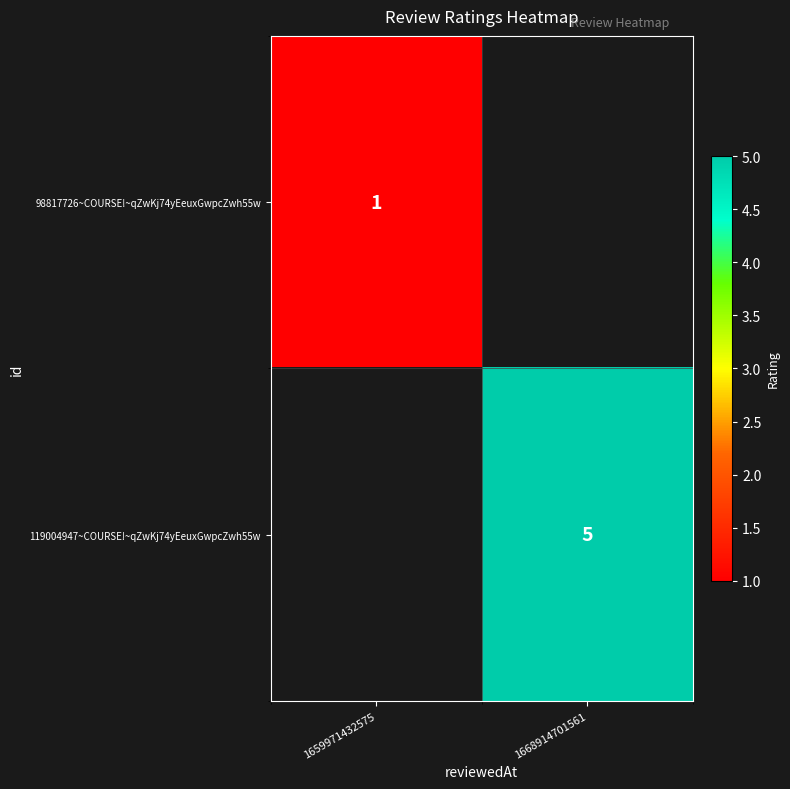

Is it true that 119004947~COURSE!~qZwKj74yEeuxGwpcZwh55w equals 3 at 1668914701561?

False